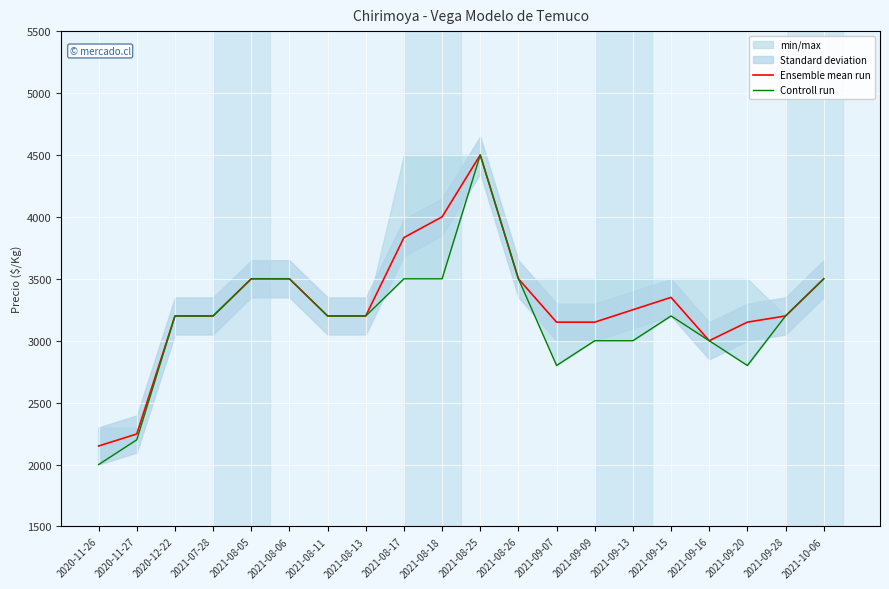

What is the minimum value for Controll run?

2000